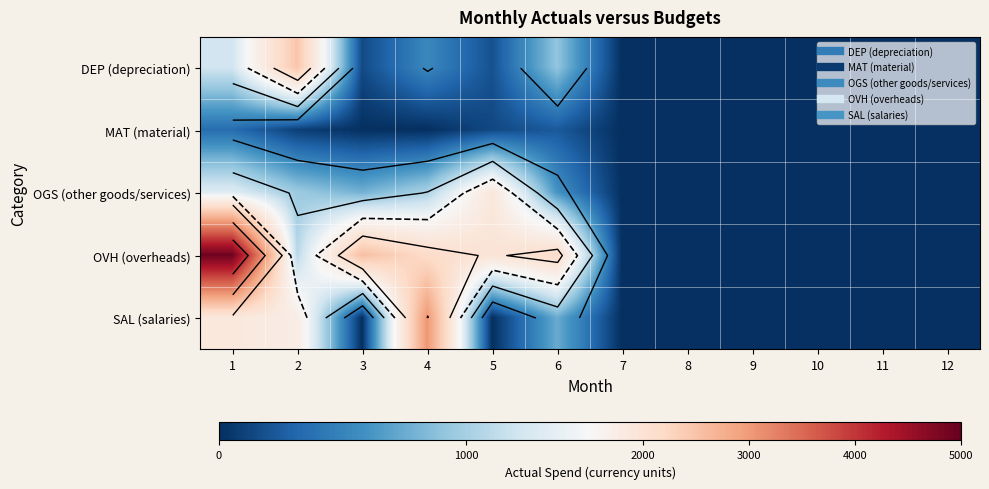

The value of DEP (depreciation) at 12 is 1512.7. True or false?

False